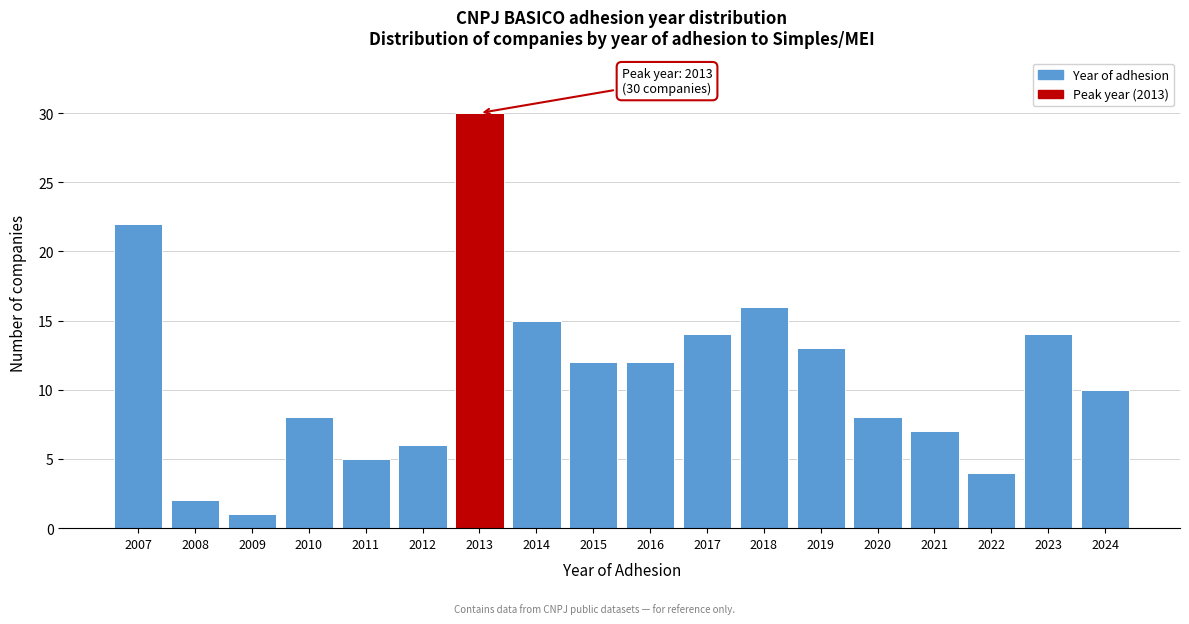

Reading left to right, what are all the values shown in this chart?

22	2	1	8	5	6	30	15	12	12	14	16	13	8	7	4	14	10